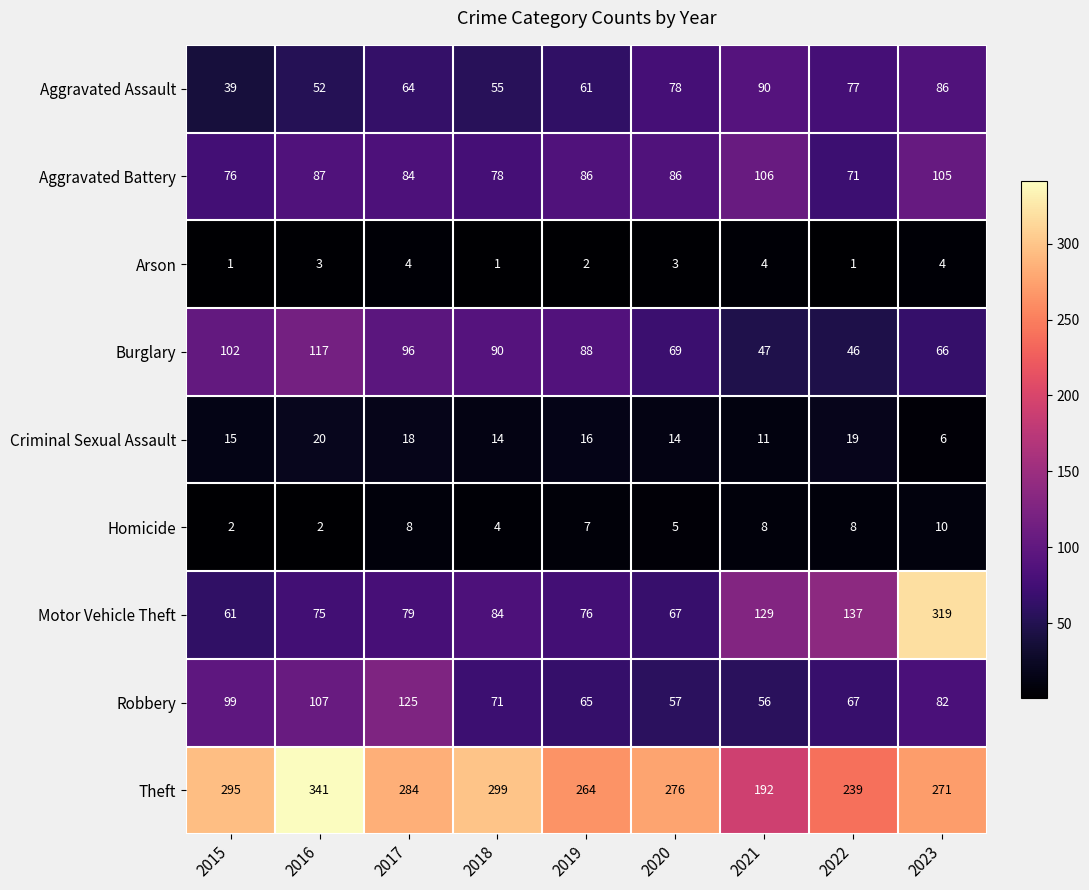

Rank the categories by Theft value from highest to lowest.

2016, 2018, 2015, 2017, 2020, 2023, 2019, 2022, 2021